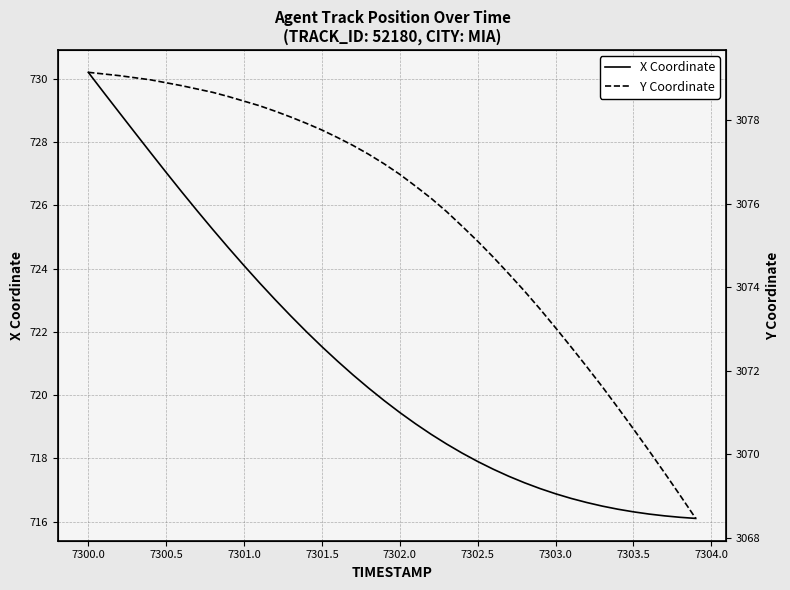

What is the sum of all Y Coordinate values?

123027.0